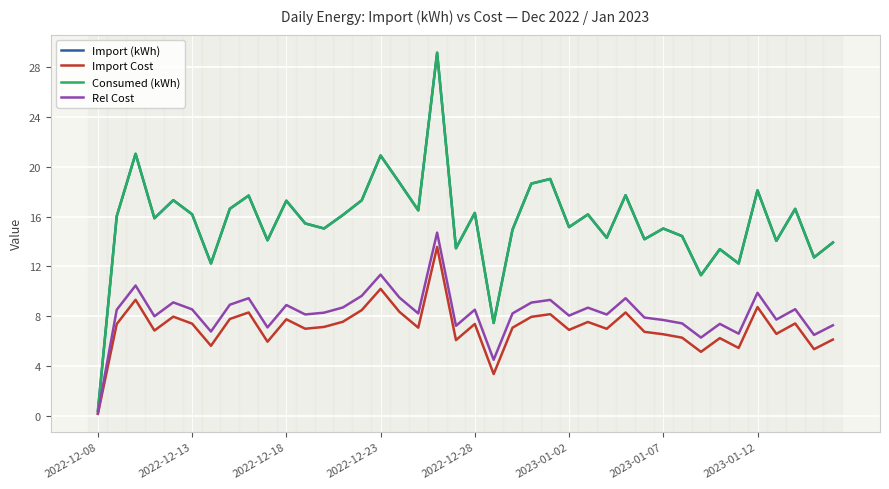

At how many categories does at least one series exceed 3?

39